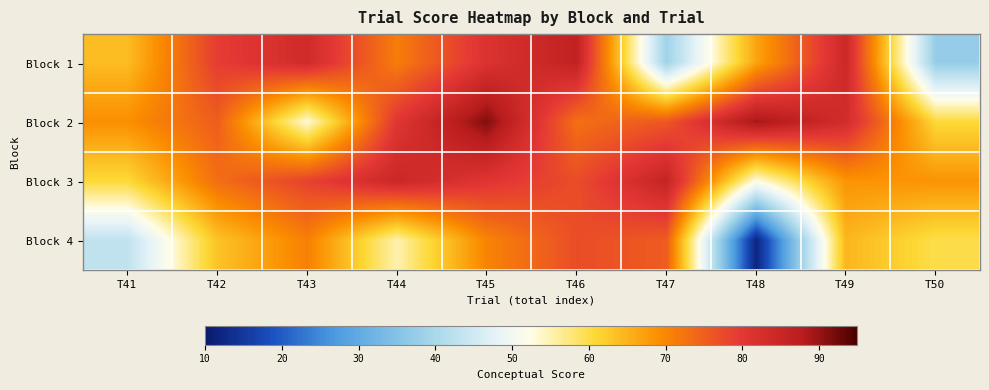

Reading left to right, extract all data points from this chart.

Block 1: T41=64.1	T42=79.2	T43=83.5	T44=71.3	T45=81.4	T46=86.2	T47=38.8	T48=66.8	T49=84.2	T50=37.5
Block 2: T41=69.2	T42=75.0	T43=53.2	T44=80.5	T45=91.4	T46=72.8	T47=75.9	T48=89.2	T49=83.1	T50=60.7
Block 3: T41=60.7	T42=73.1	T43=78.5	T44=84.6	T45=80.7	T46=77.1	T47=85.6	T48=52.5	T49=68.5	T50=68.7
Block 4: T41=43.0	T42=63.3	T43=70.8	T44=55.2	T45=70.4	T46=77.1	T47=75.3	T48=11.9	T49=64.7	T50=59.8